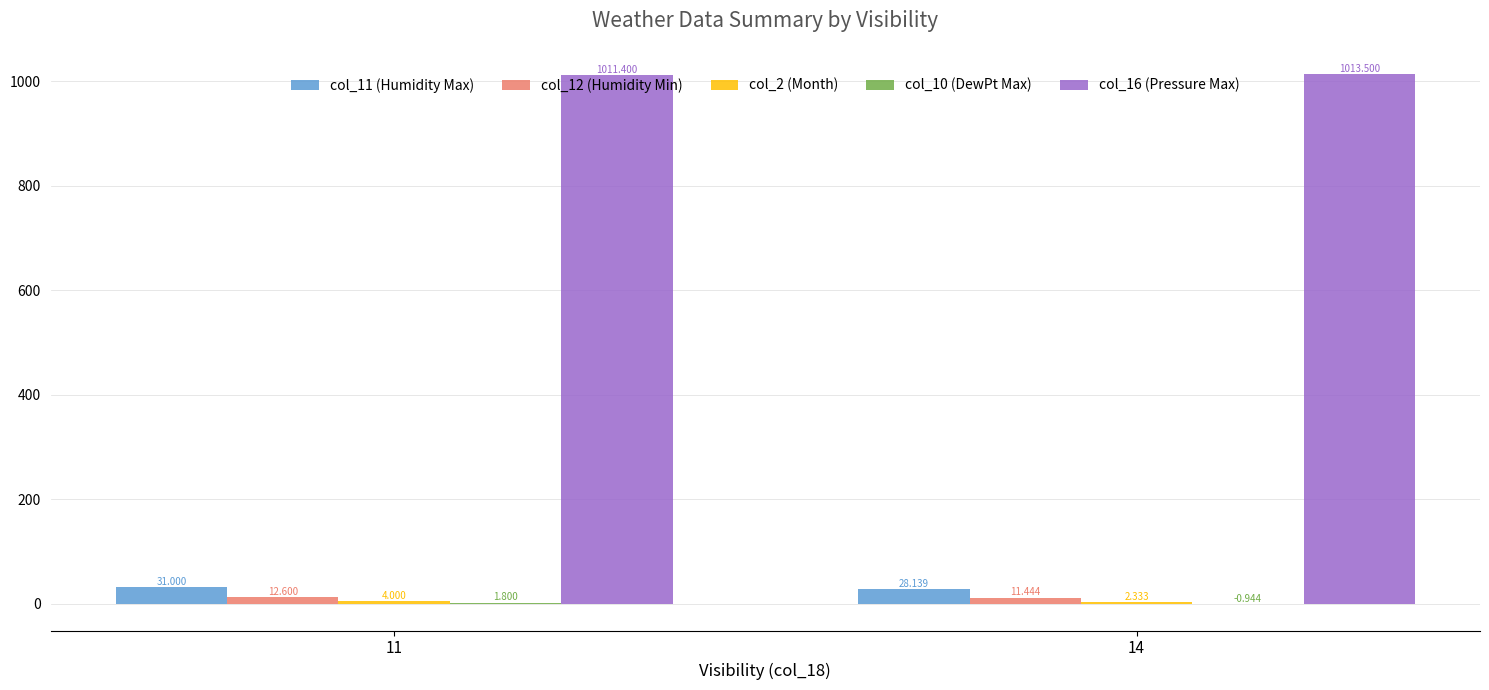

Count the number of categories in the chart.

2